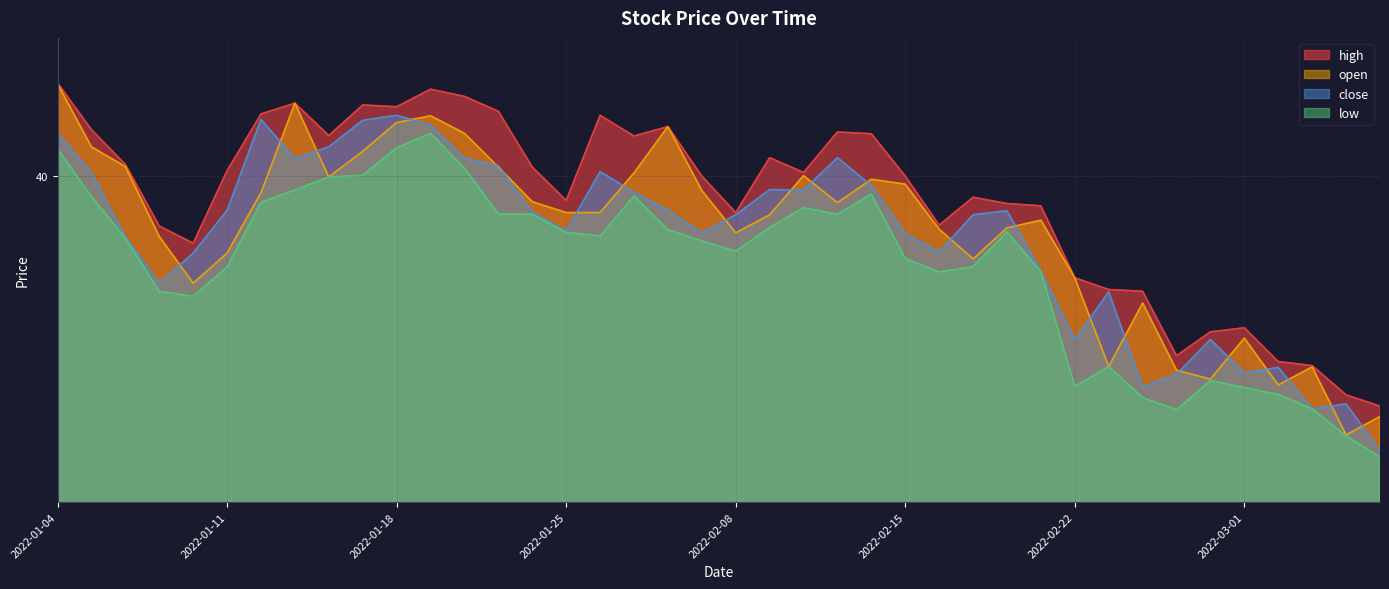

What is the value of the high point at the 15th from the left?

40.2